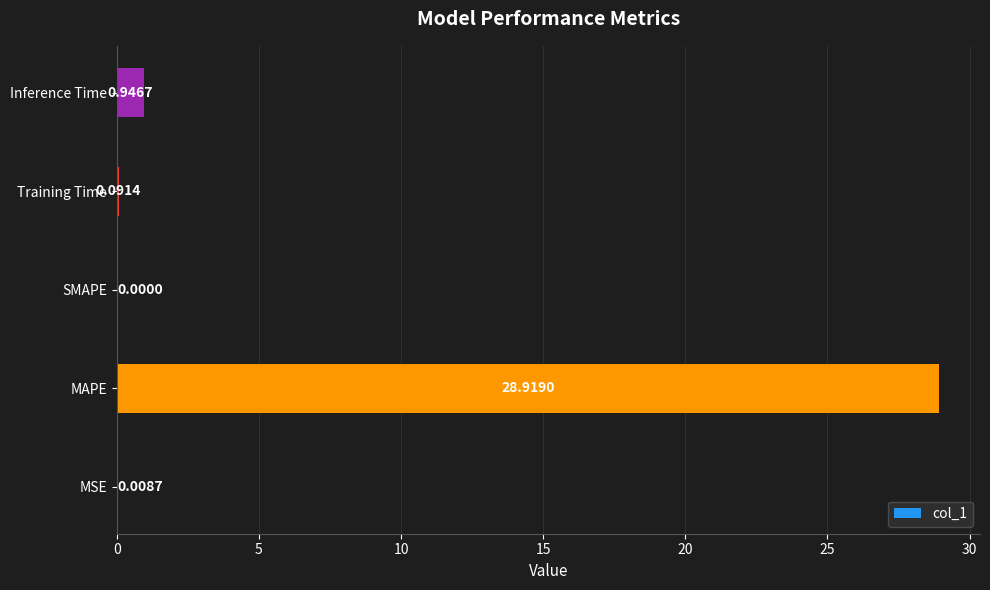

What is the change in value from SMAPE to Inference Time?

+0.9